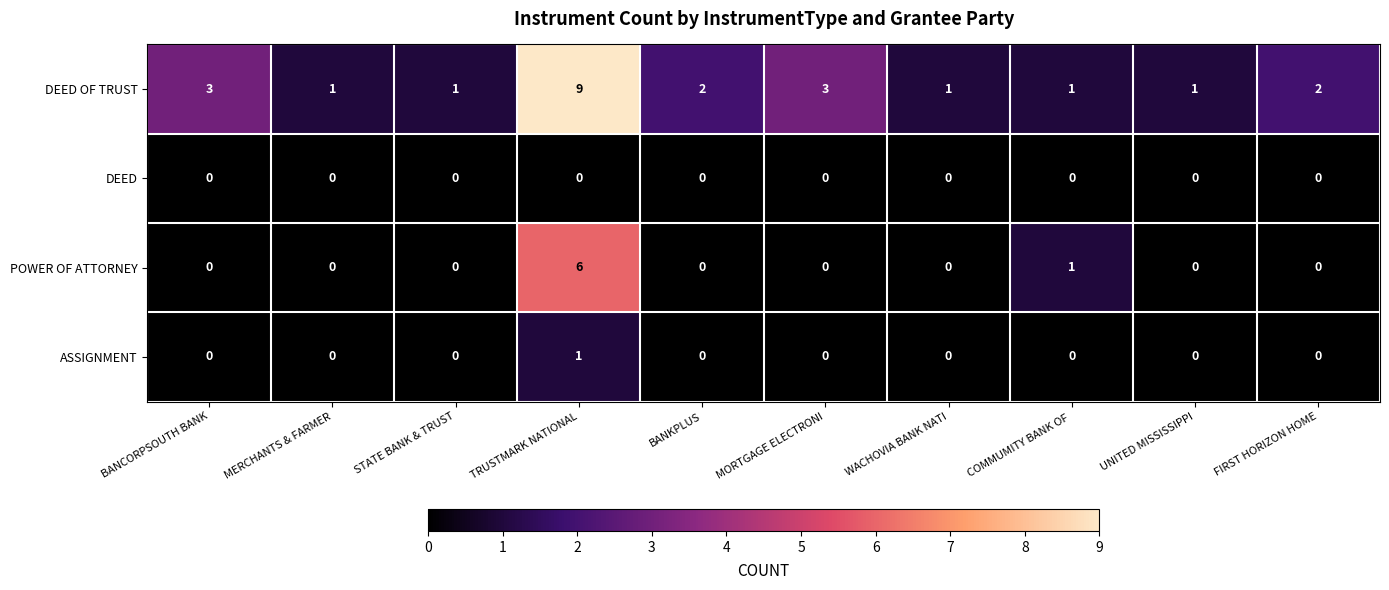

True or false: POWER OF ATTORNEY has a value of 2 at MERCHANTS & FARMER.

False